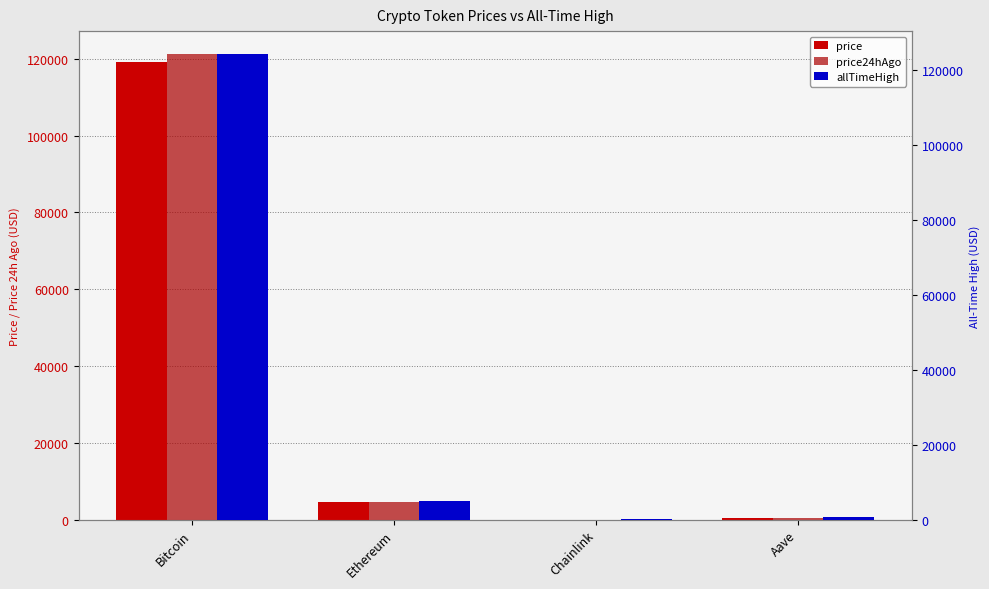

At which label does allTimeHigh reach its minimum?

Chainlink